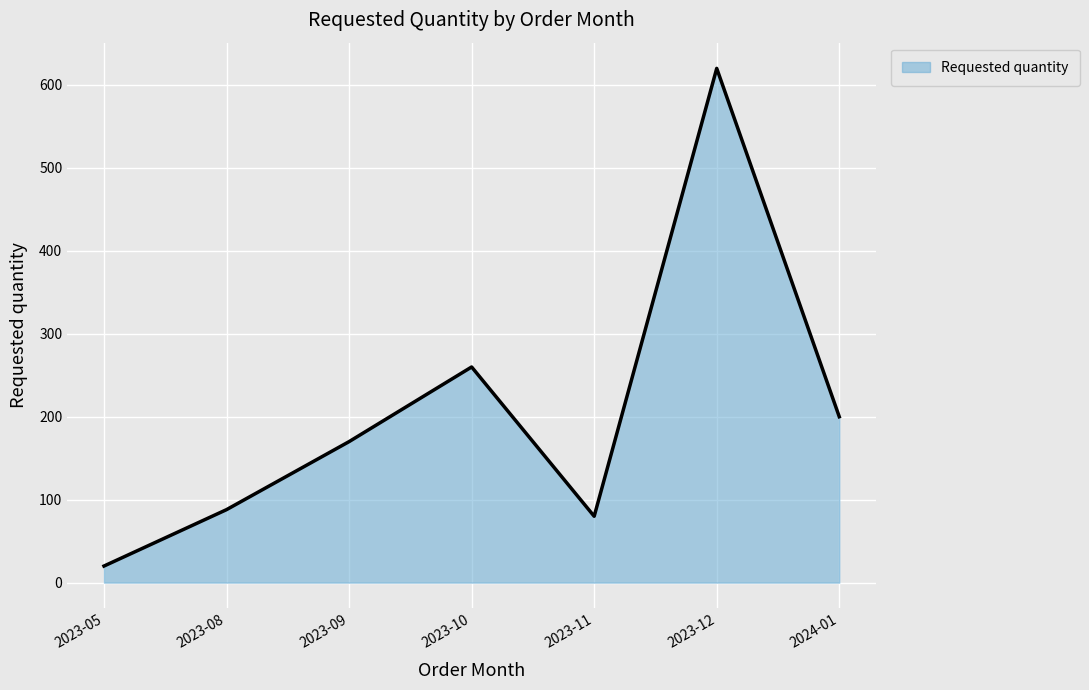

How many interior local valleys (lower than both neighbors) does the data have?

1